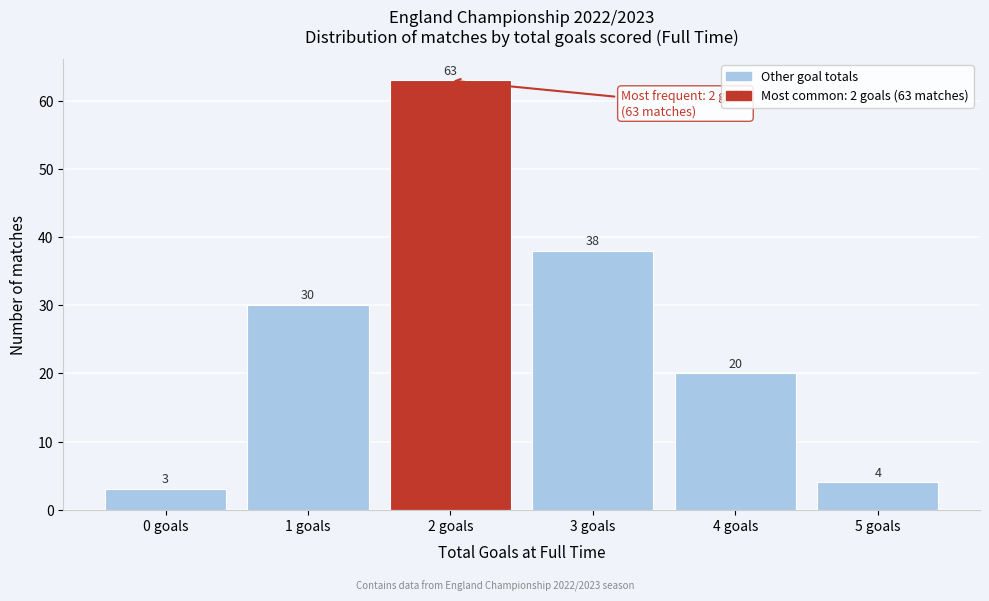

Reading left to right, list all the values displayed in this chart.

0 goals=3	1 goals=30	2 goals=63	3 goals=38	4 goals=20	5 goals=4